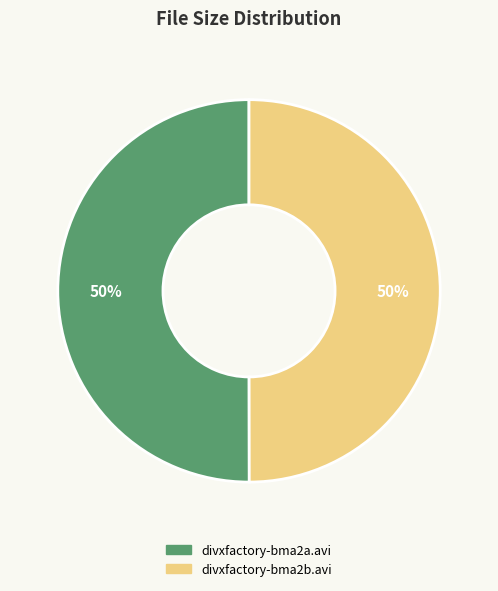

Approximately how many times larger is the value at divxfactory-bma2a.avi compared to divxfactory-bma2b.avi?

1.0